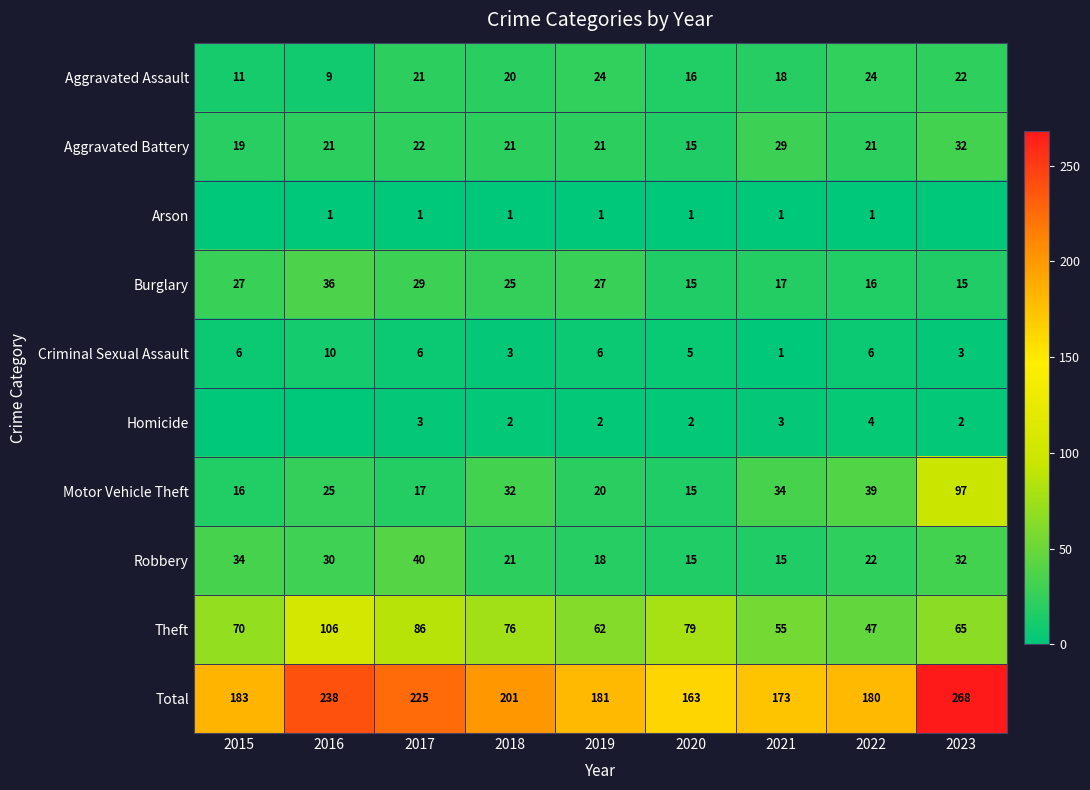

Which label corresponds to the largest value in the chart?

2023